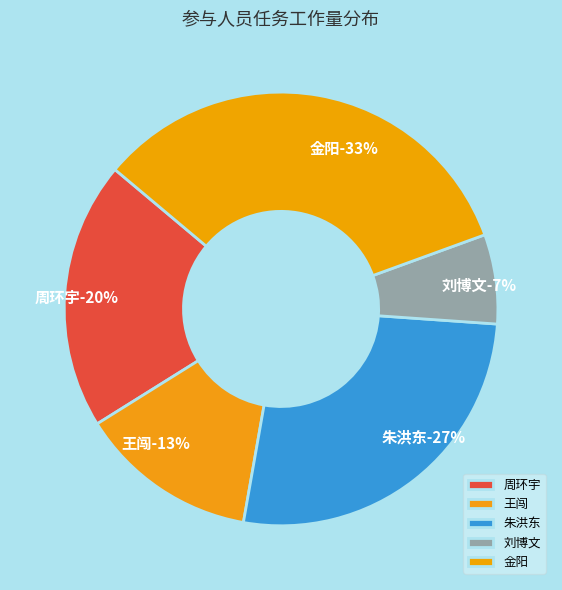

Which slice is the smallest?

刘博文